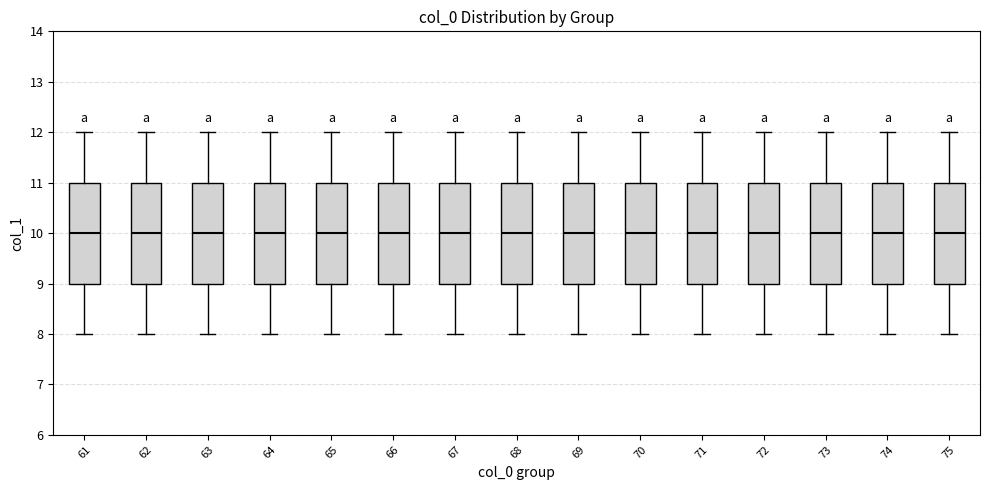

Reading left to right, read every box against the y-axis: the position of its median line, the range the box covers, and the ends of its whiskers. The values are not printed on the chart, so give them approximately, as read against the axis.

61: median 10, box 9 to 11, whiskers 8 to 12
62: median 10, box 9 to 11, whiskers 8 to 12
63: median 10, box 9 to 11, whiskers 8 to 12
64: median 10, box 9 to 11, whiskers 8 to 12
65: median 10, box 9 to 11, whiskers 8 to 12
66: median 10, box 9 to 11, whiskers 8 to 12
67: median 10, box 9 to 11, whiskers 8 to 12
68: median 10, box 9 to 11, whiskers 8 to 12
69: median 10, box 9 to 11, whiskers 8 to 12
70: median 10, box 9 to 11, whiskers 8 to 12
71: median 10, box 9 to 11, whiskers 8 to 12
72: median 10, box 9 to 11, whiskers 8 to 12
73: median 10, box 9 to 11, whiskers 8 to 12
74: median 10, box 9 to 11, whiskers 8 to 12
75: median 10, box 9 to 11, whiskers 8 to 12